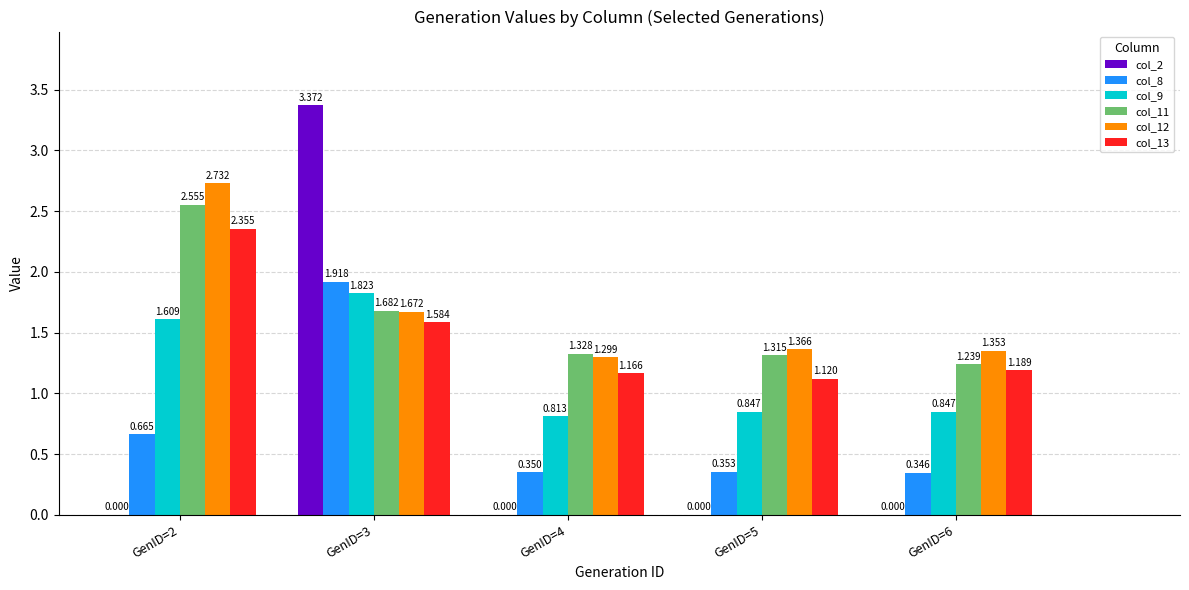

How many series are shown in this chart?

6